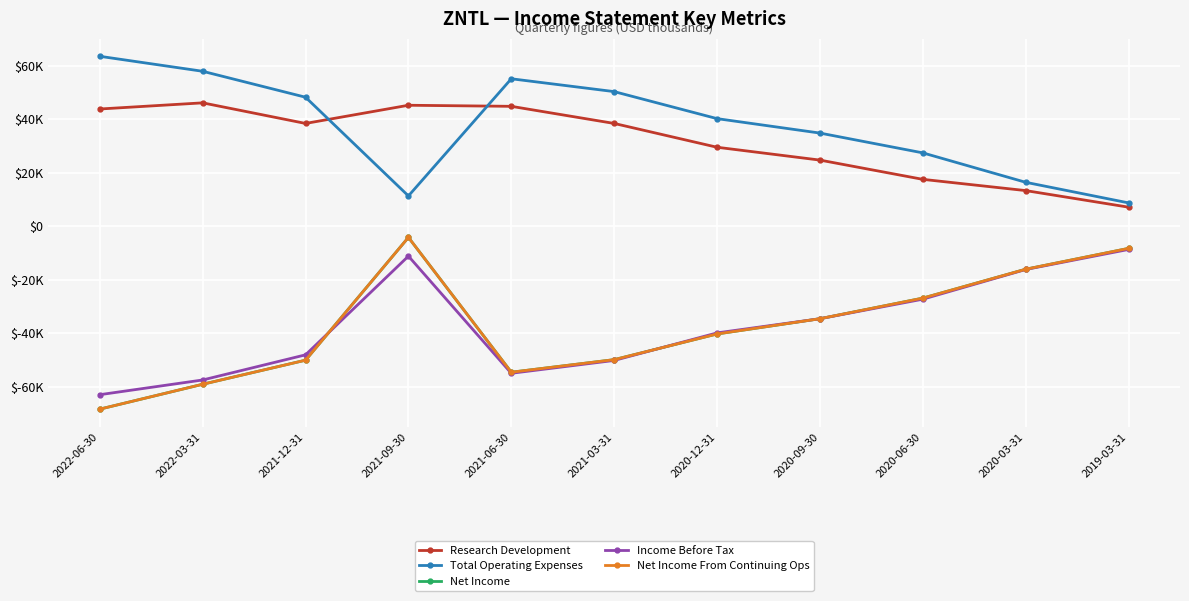

What is the difference between the maximum and second lowest values in the Net Income From Continuing Ops series?

54900